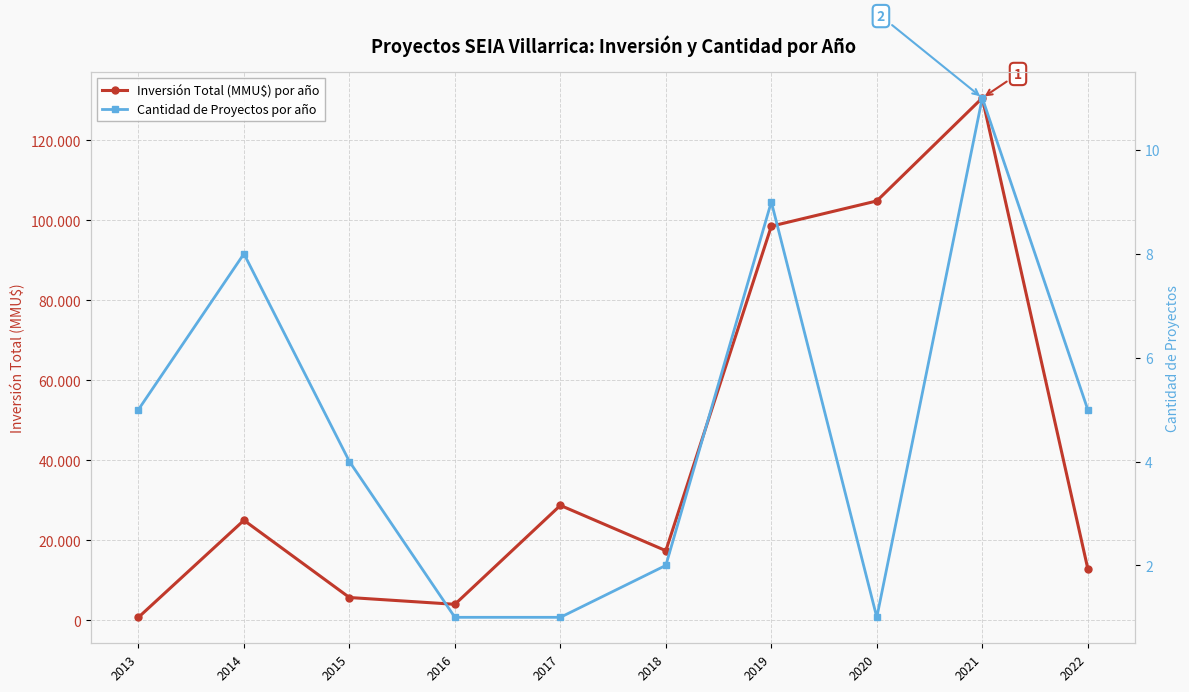

Read the Cantidad de Proyectos por año value at 2019, to the nearest 10.

10